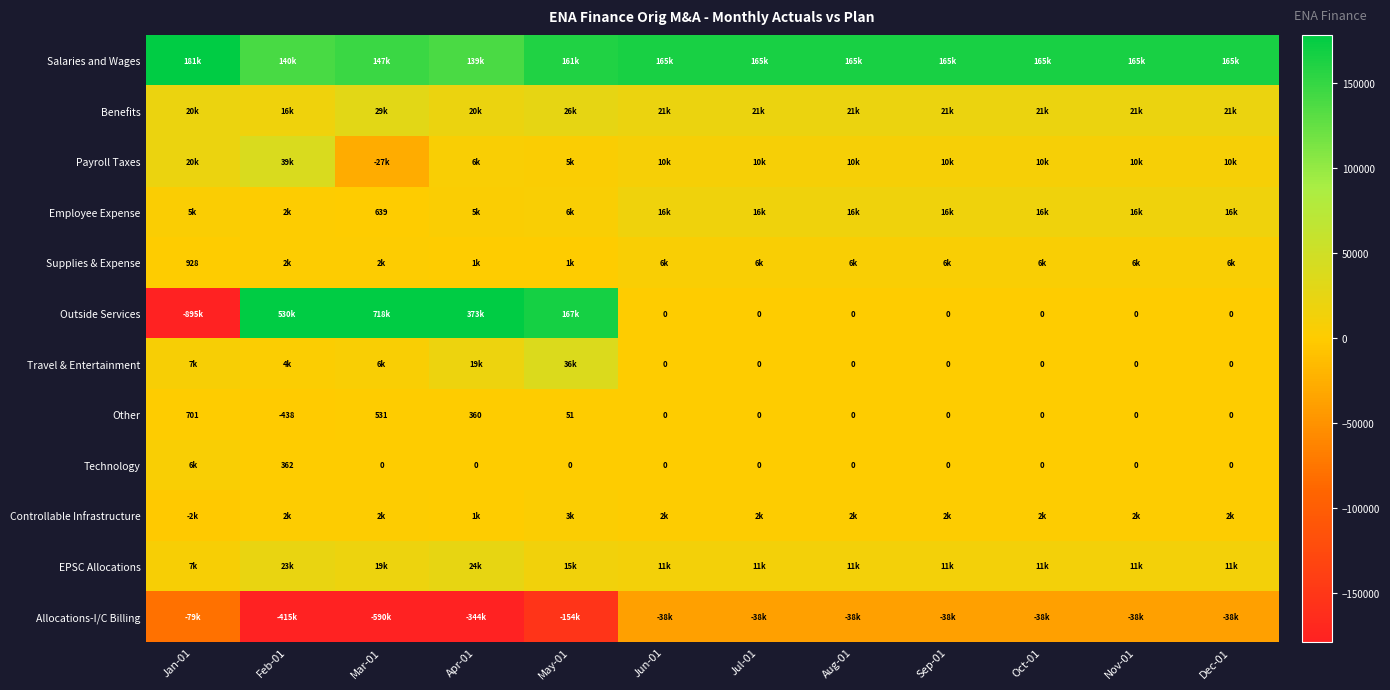

What is the difference between the maximum and second lowest values in the Technology series?

6406.3